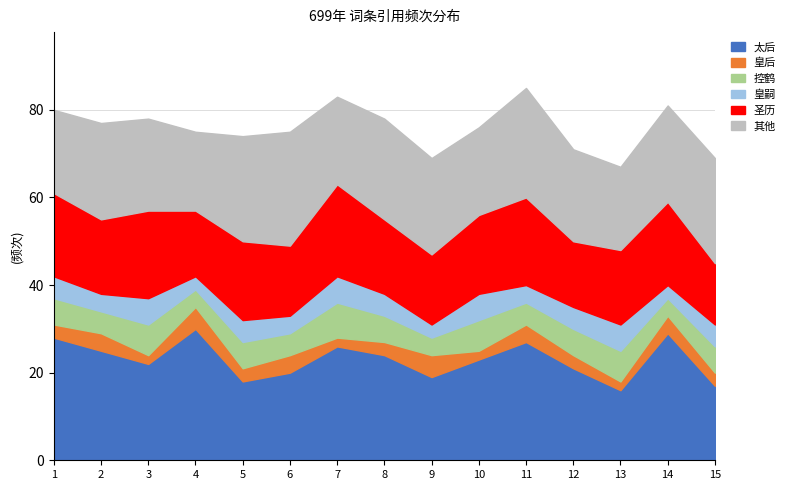

Which series has the widest spread of values?

太后